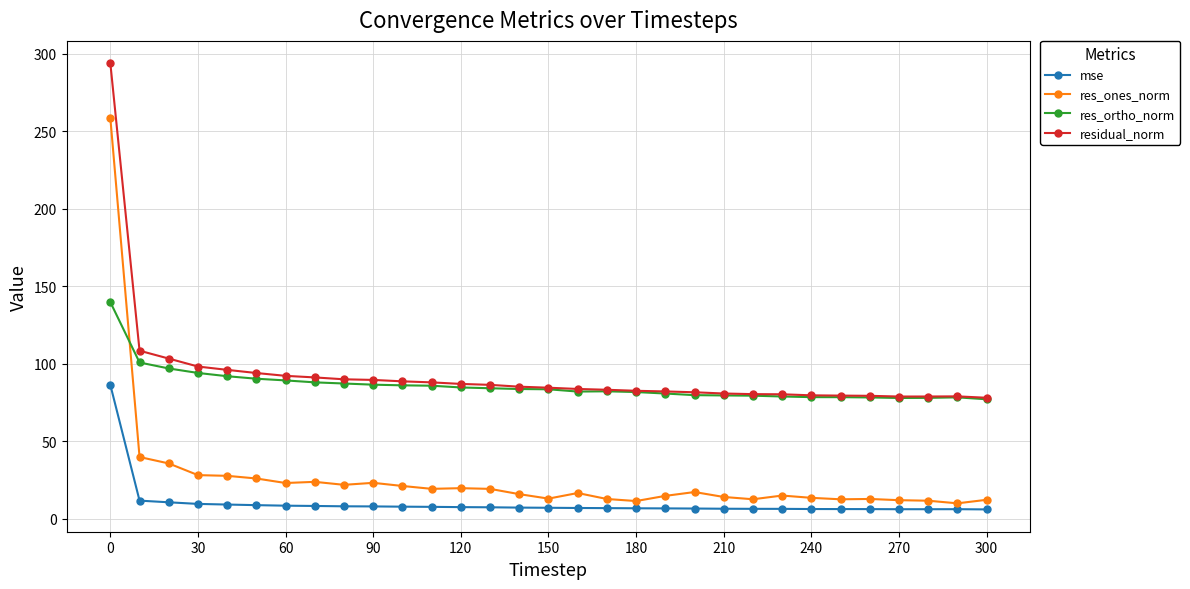

True or false: res_ortho_norm and mse intersect in this chart.

False